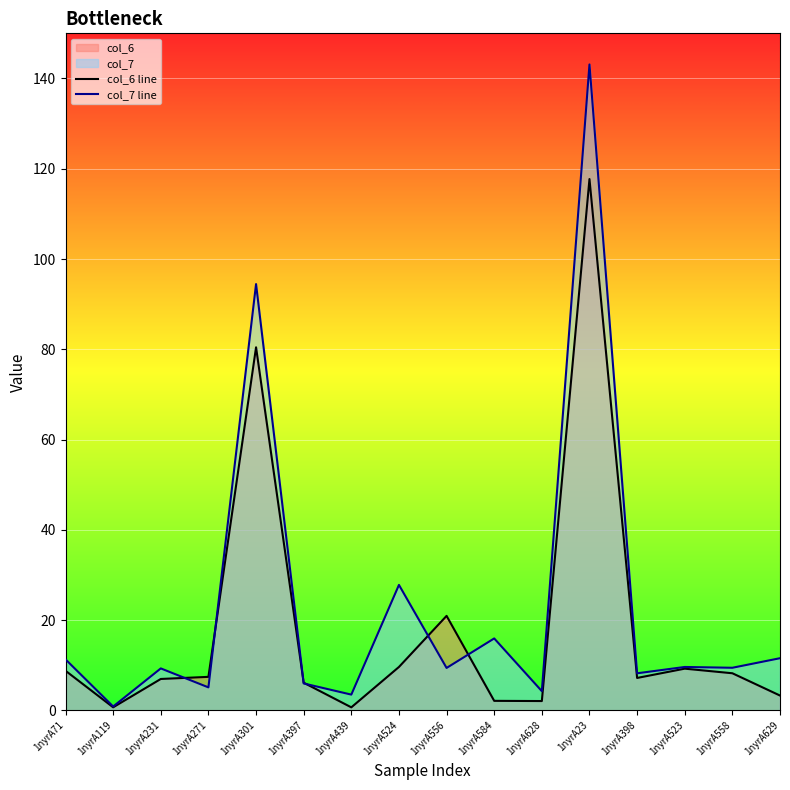

Reading left to right, transcribe all the data shown in this chart.

col_6 line: 1nyrA71=8.8	1nyrA119=0.7	1nyrA231=7.0	1nyrA271=7.4	1nyrA301=80.4	1nyrA397=6.1	1nyrA439=0.7	1nyrA524=9.6	1nyrA556=20.9	1nyrA584=2.1	1nyrA628=2.1	1nyrA23=117.7	1nyrA398=7.2	1nyrA523=9.3	1nyrA558=8.2	1nyrA629=3.3
col_7 line: 1nyrA71=11.3	1nyrA119=0.9	1nyrA231=9.3	1nyrA271=5.1	1nyrA301=94.5	1nyrA397=6.0	1nyrA439=3.5	1nyrA524=27.8	1nyrA556=9.4	1nyrA584=15.9	1nyrA628=4.3	1nyrA23=143.1	1nyrA398=8.2	1nyrA523=9.6	1nyrA558=9.4	1nyrA629=11.6